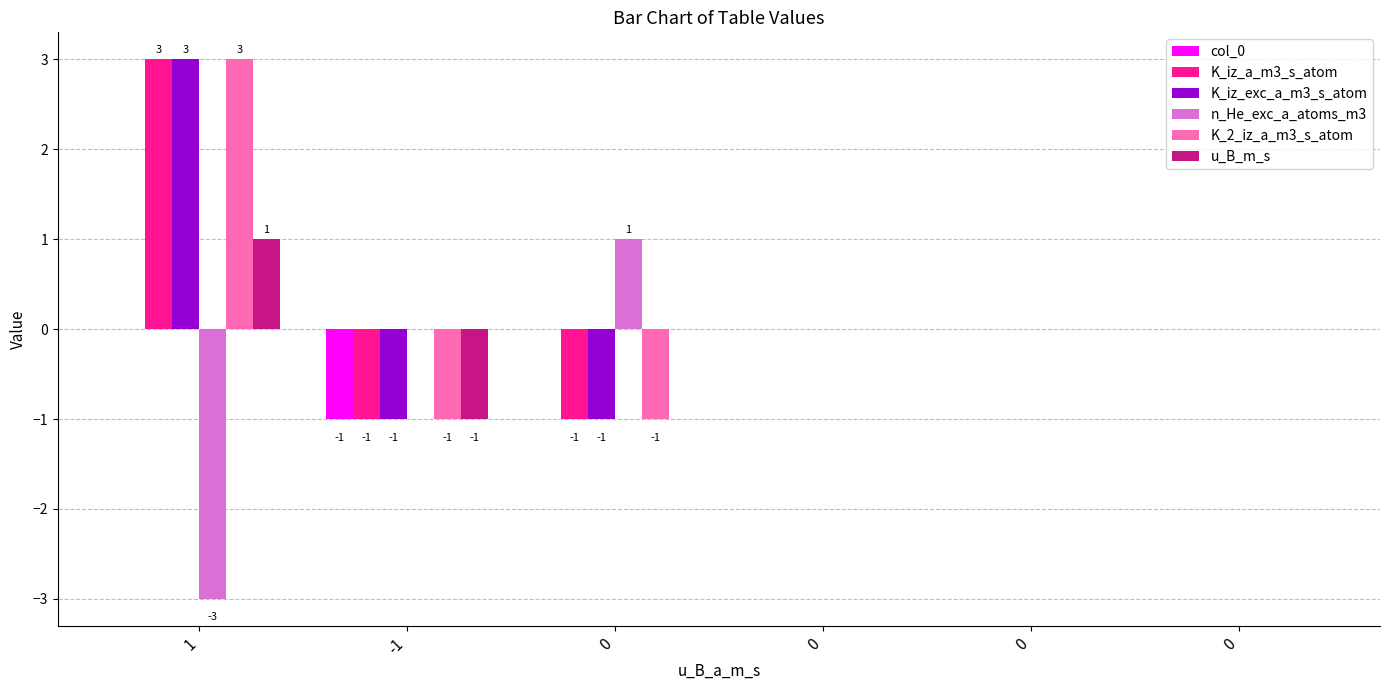

How many categories are shown in the chart?

6